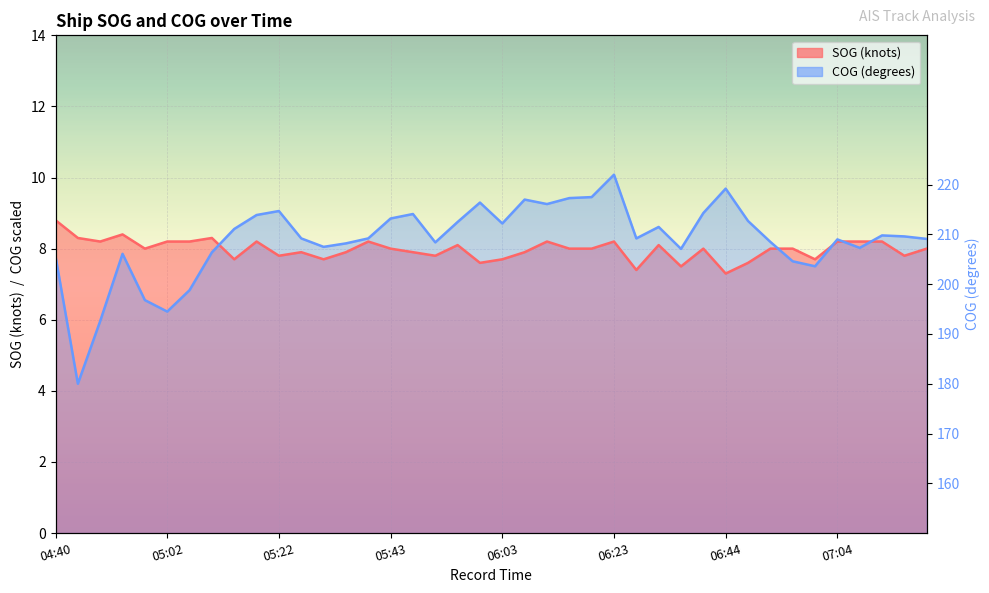

The COG series shows 3.3 at 06:07. True or false?

False